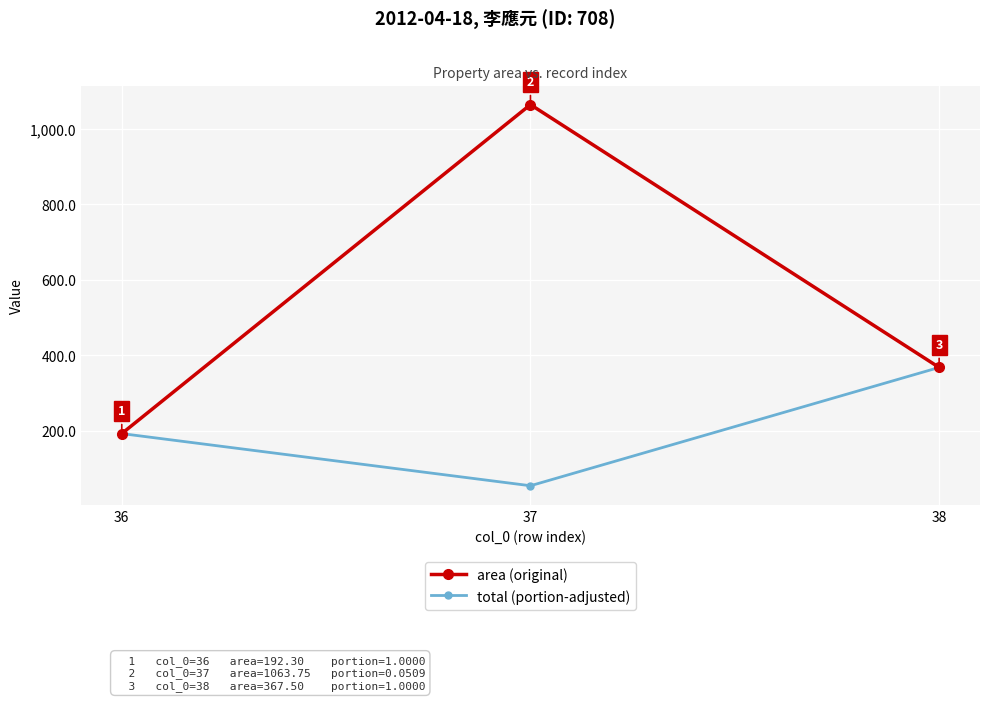

True or false: area (original) has a value of 192.3 at 36.

True